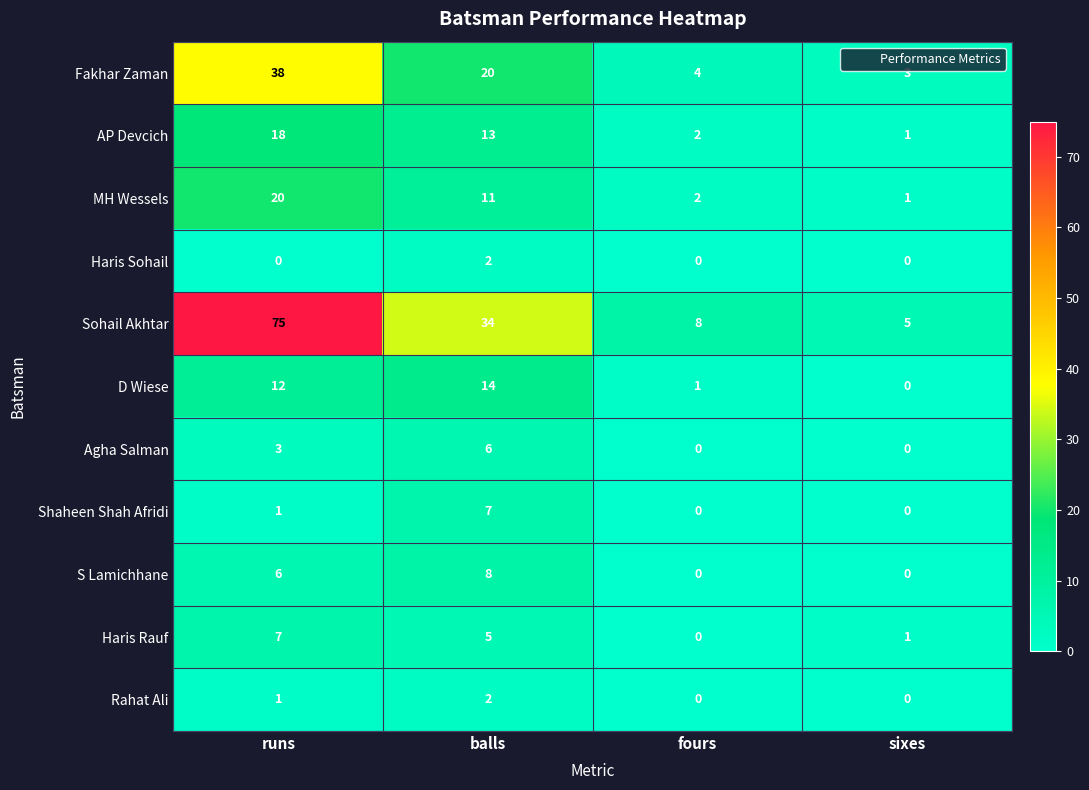

Which series has the largest total across all categories?

Sohail Akhtar